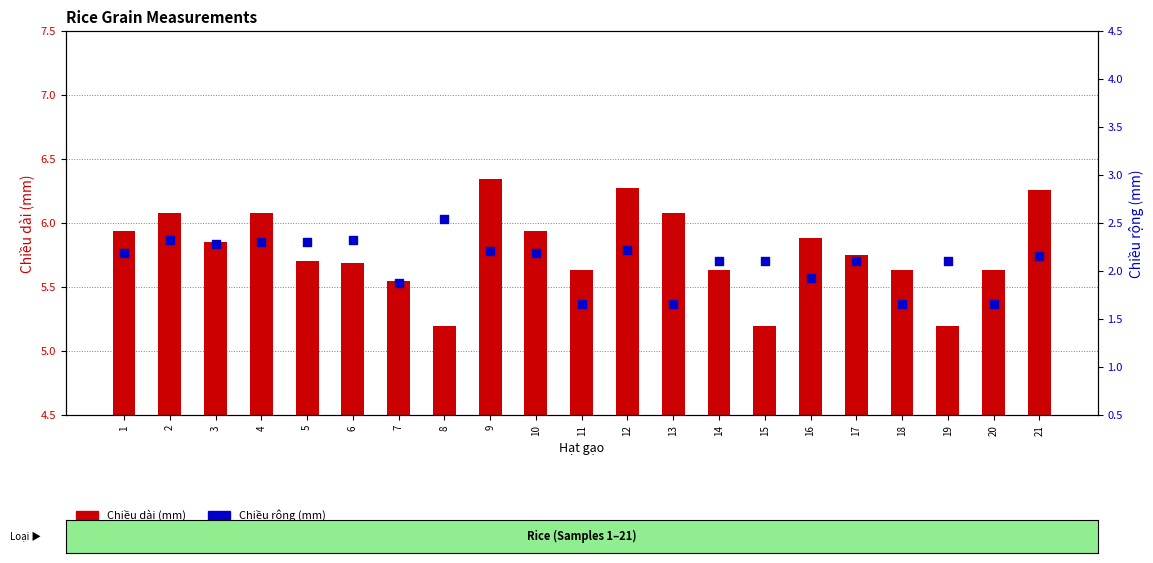

Which series contains the highest Y value?

Chiều dài (mm)